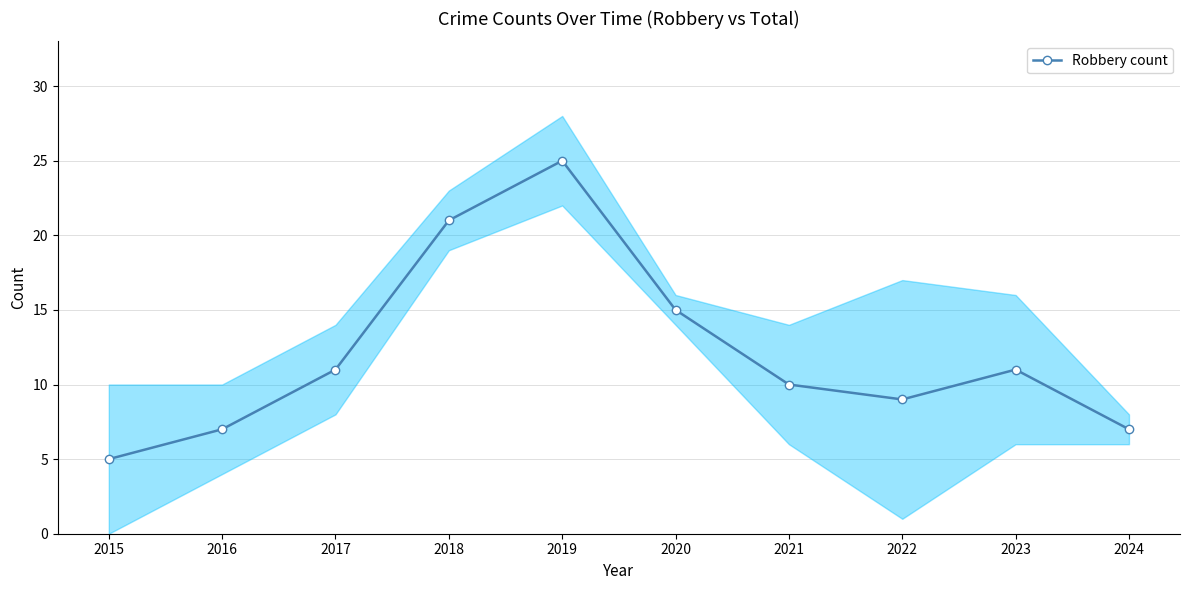

What is the minimum value shown in the chart?

5